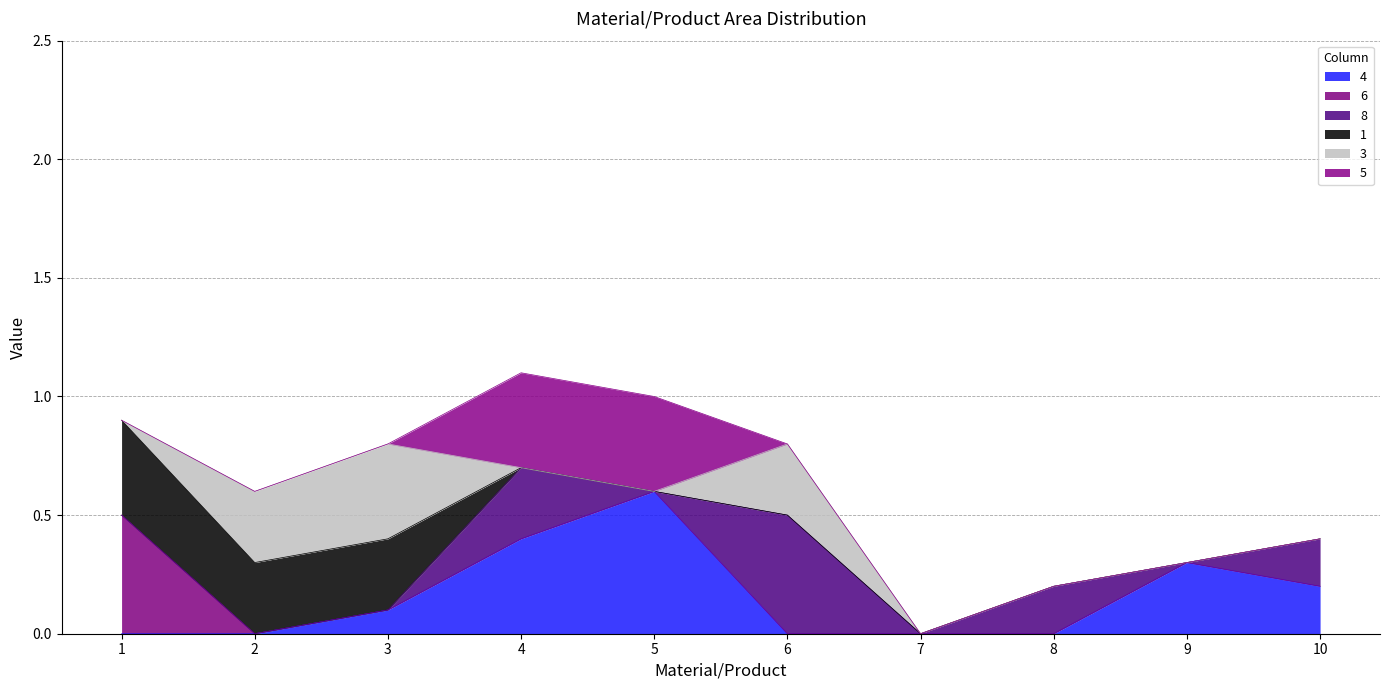

How many positive values does the 3 series have?

3